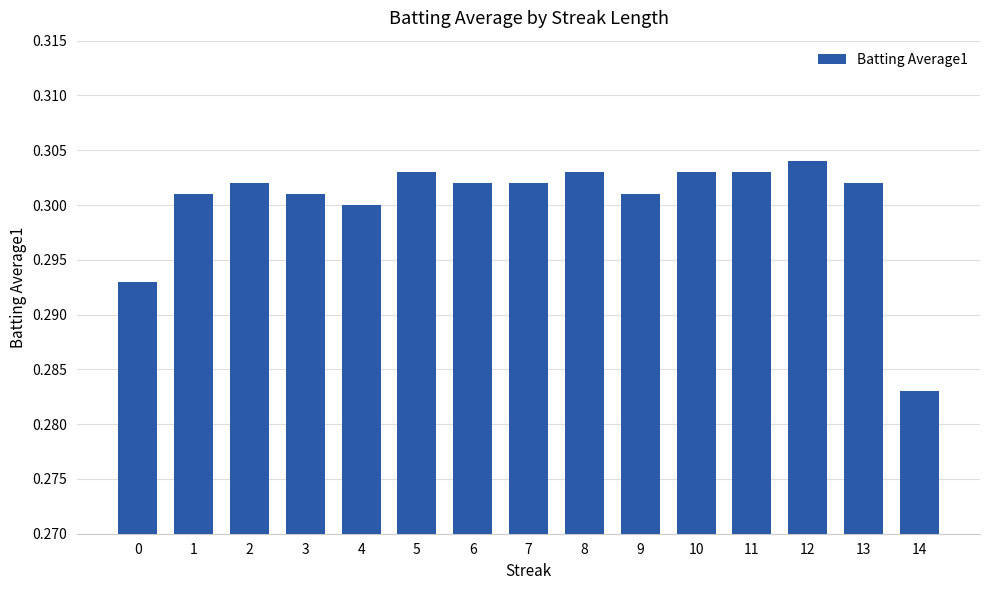

Which label corresponds to the smallest value in the chart?

14